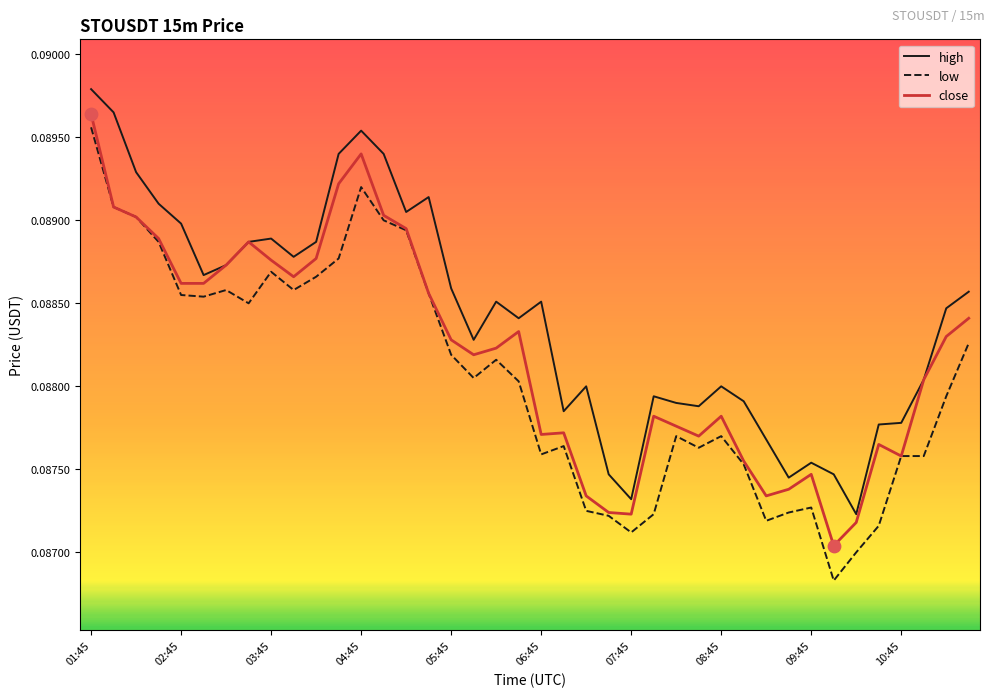

Which series has the largest range (max minus min)?

low